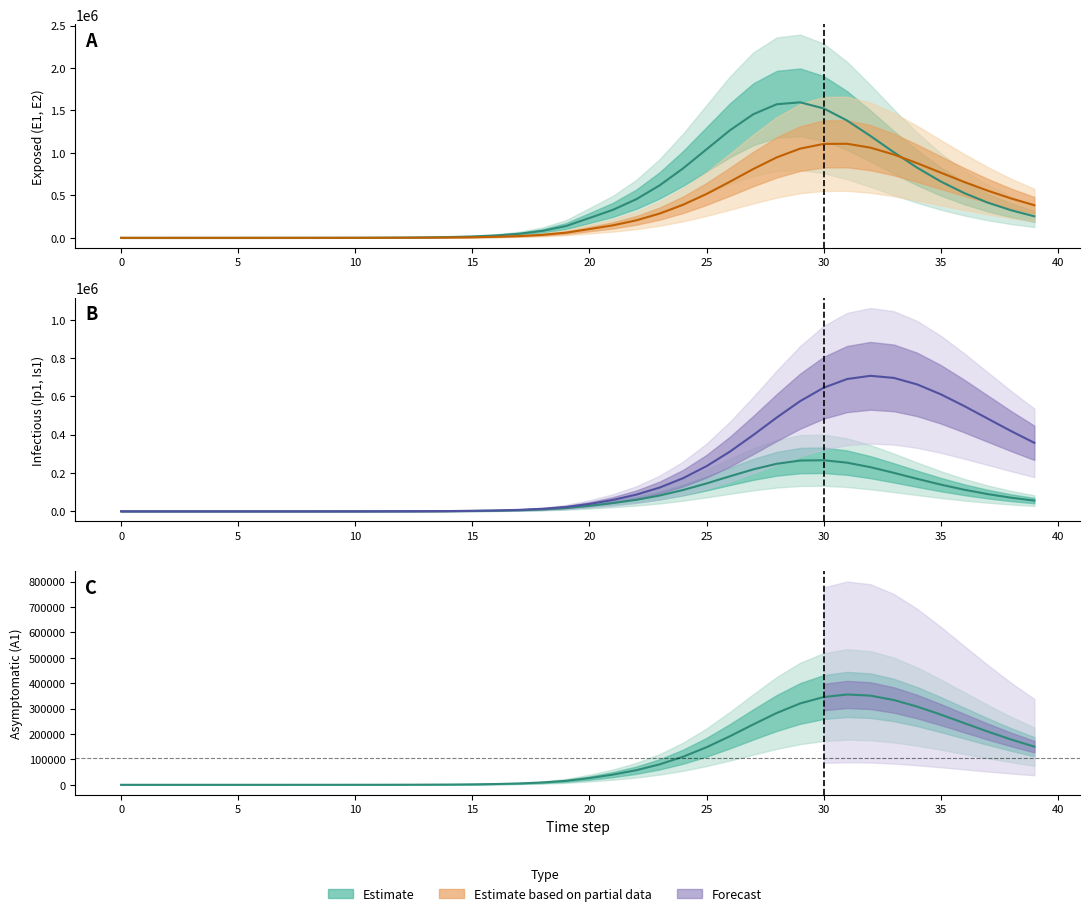

True or false: A1 (Asymptomatic) and E1 cross at least once.

False